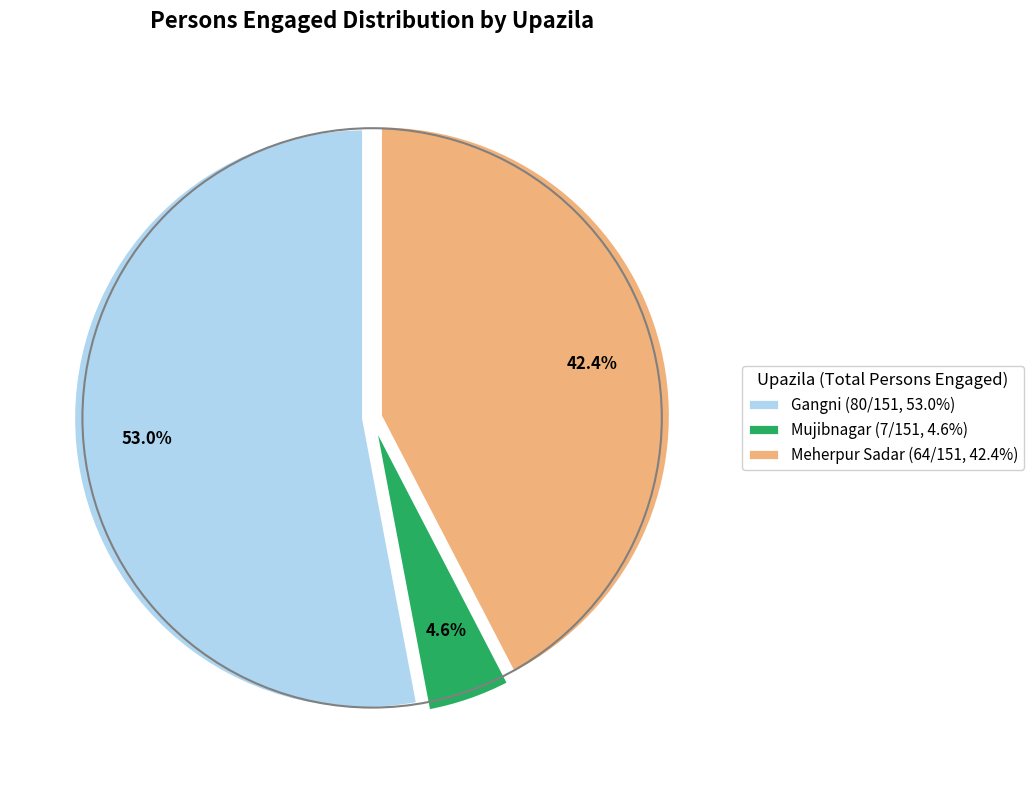

Is the sum of Gangni and Mujibnagar greater than half?

Yes